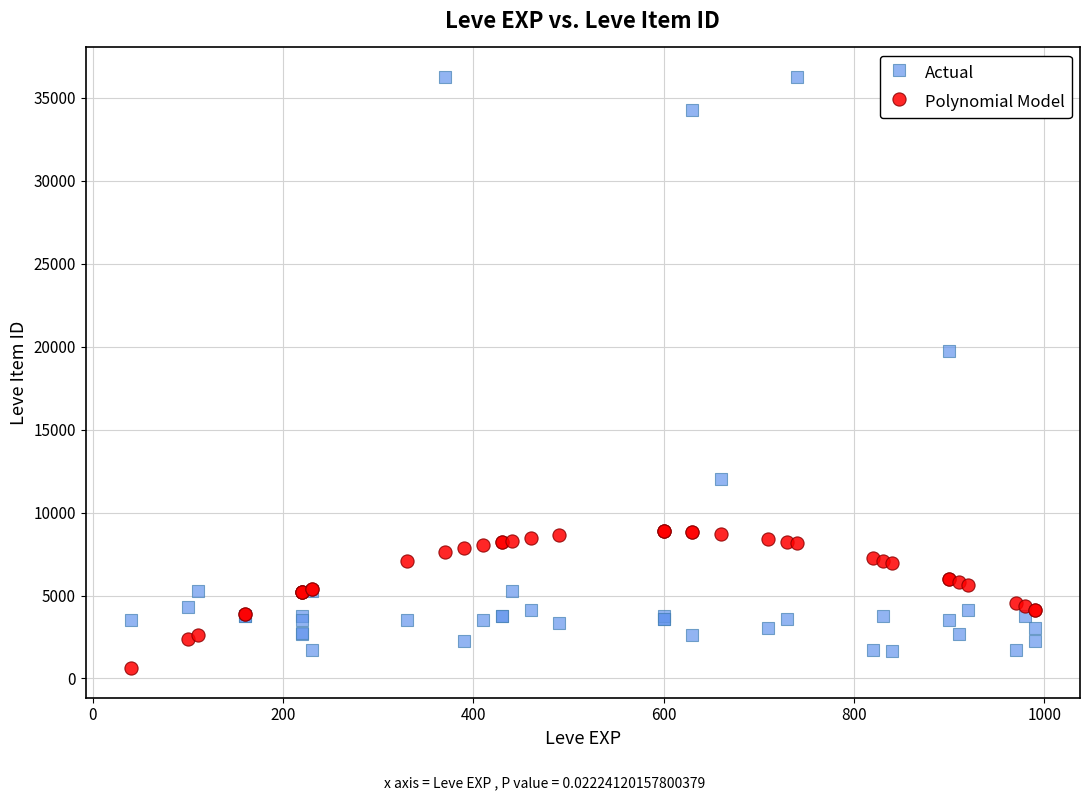

Which series has the widest spread of Y values?

Actual